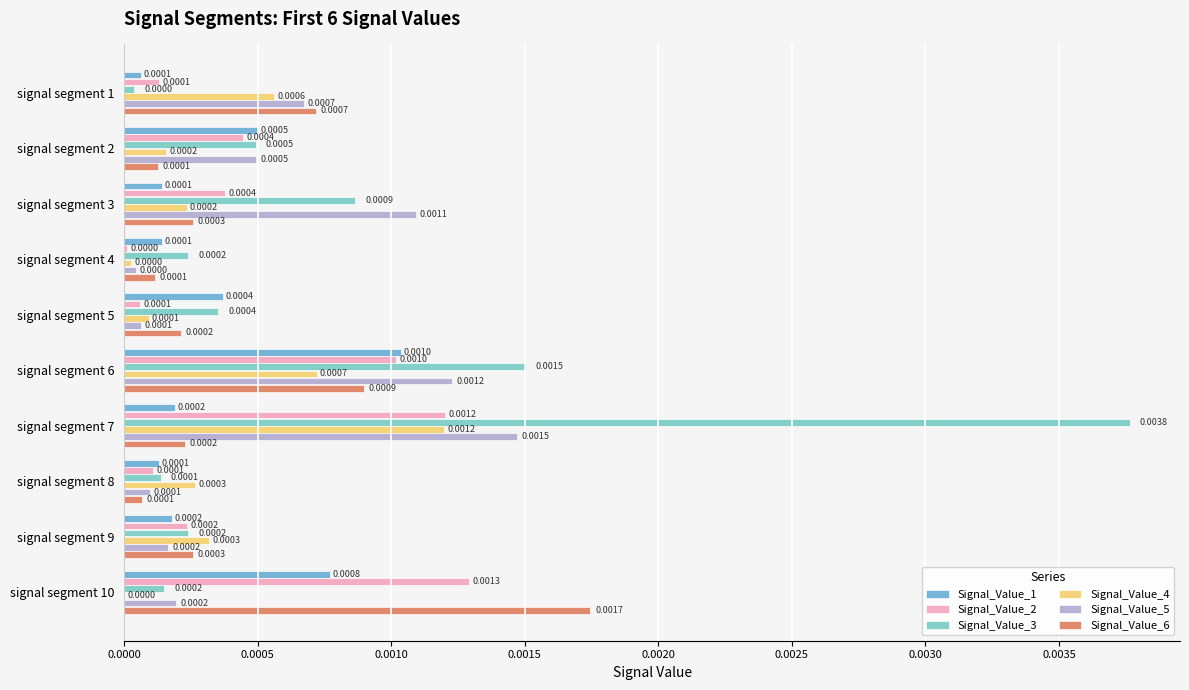

At which category is the sum across all series the highest?

signal segment 7